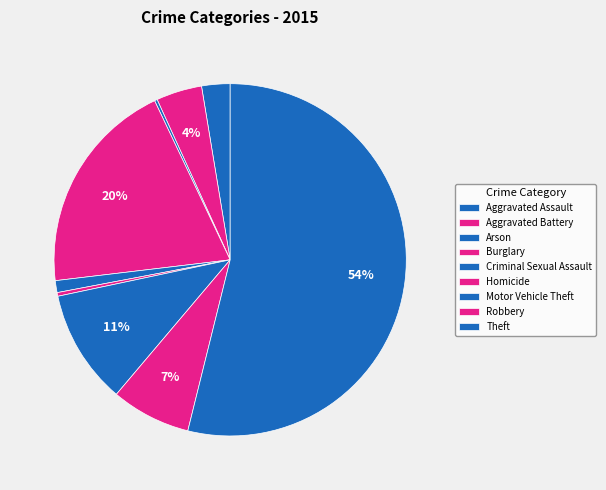

What is the total percentage of Robbery and Motor Vehicle Theft?

17.8%